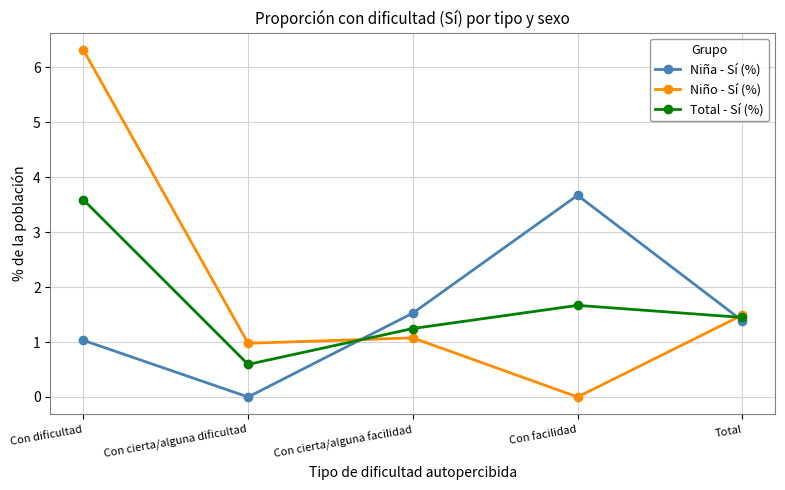

Reading left to right, extract all data points from this chart.

Niña - Sí (%): 1.0	0.0	1.5	3.7	1.4
Niño - Sí (%): 6.3	1.0	1.1	0.0	1.5
Total - Sí (%): 3.6	0.6	1.2	1.7	1.4